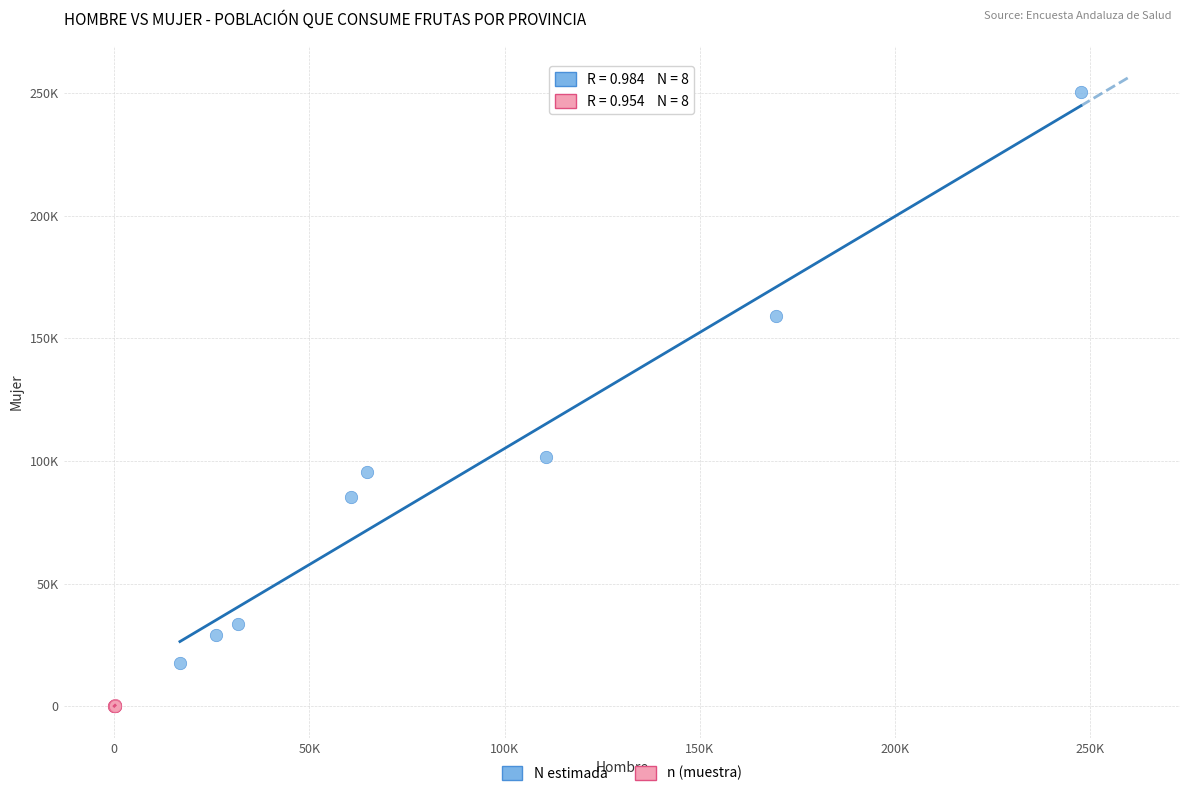

What are all the series names shown in the legend?

N estimada, n (muestra)